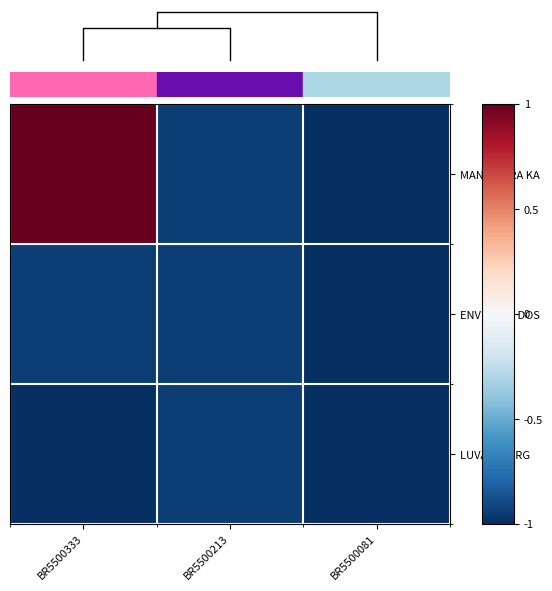

What is the maximum value for ENVELOPE DOS?

-0.9